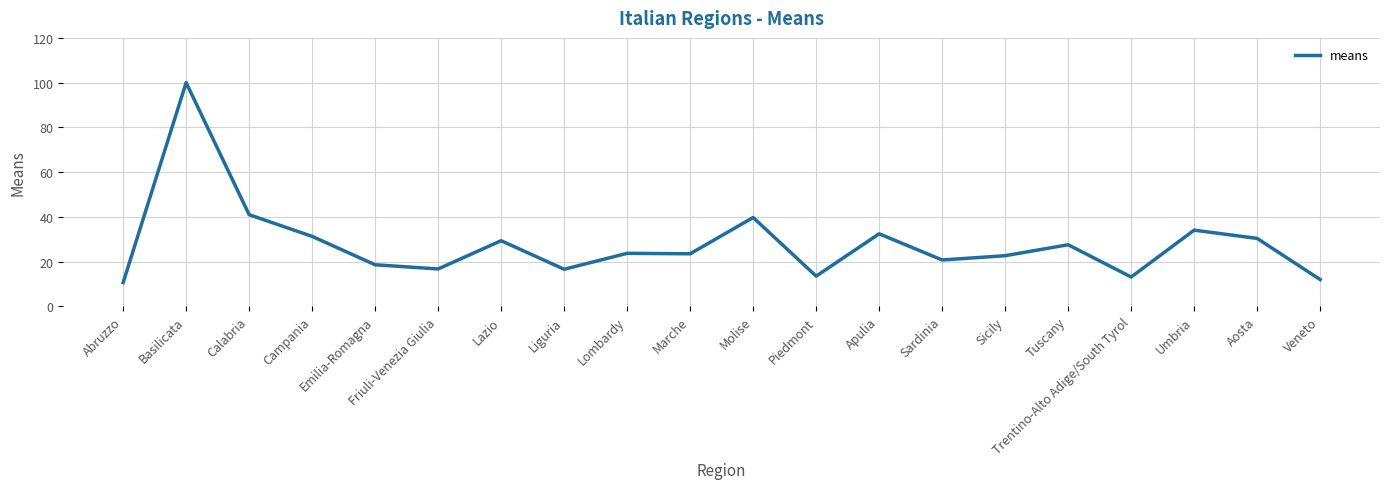

What position from the right is Trentino-Alto Adige/South Tyrol?

4